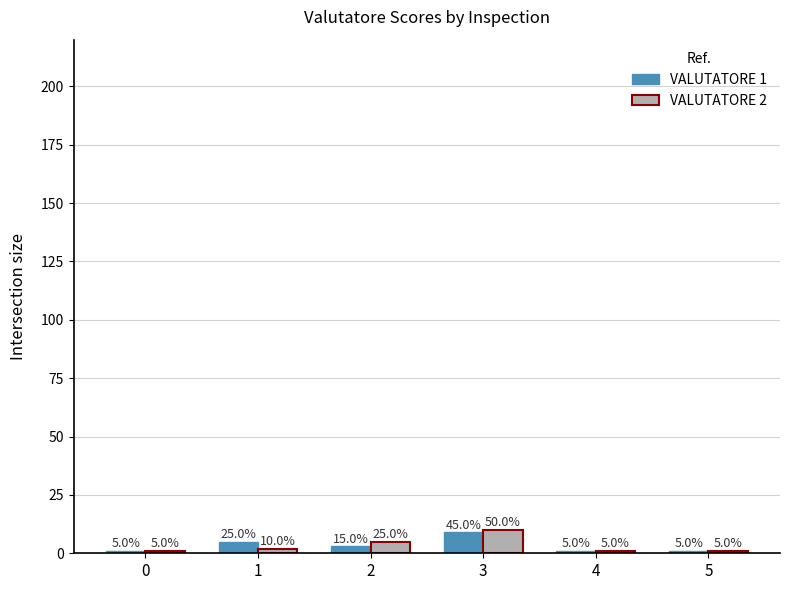

Does the chart contain stacked bars?

No